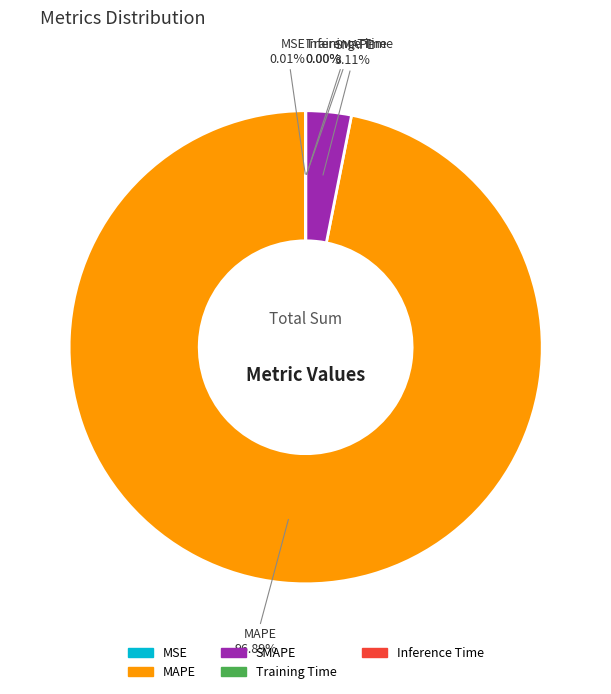

Which slice represents more than half of the pie?

MAPE